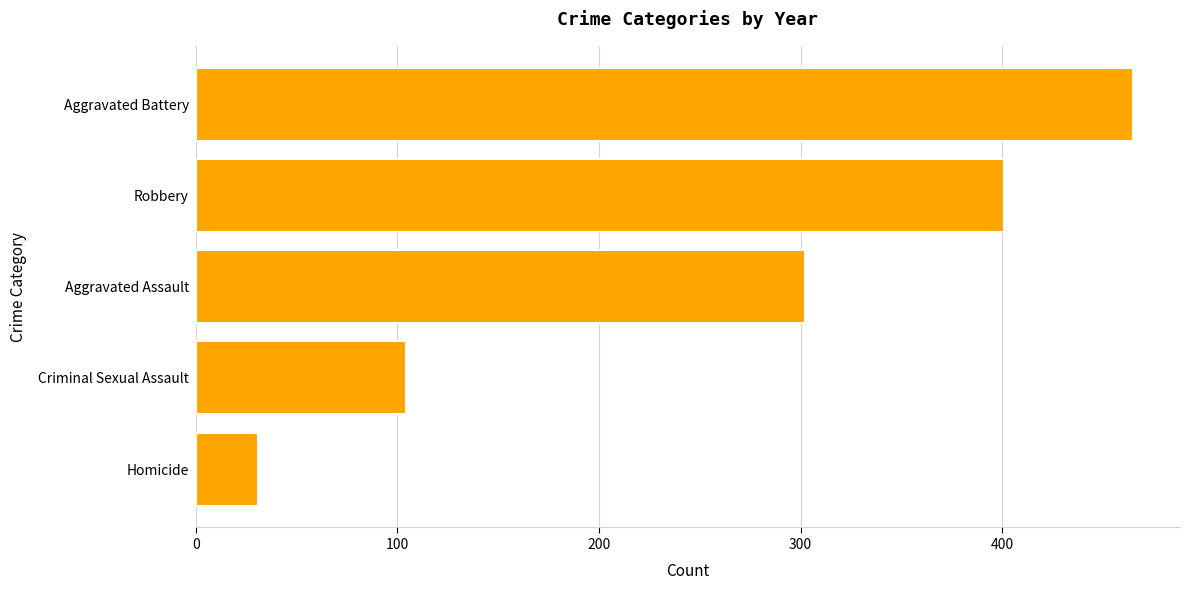

What is the difference between the second highest and second lowest values?

297